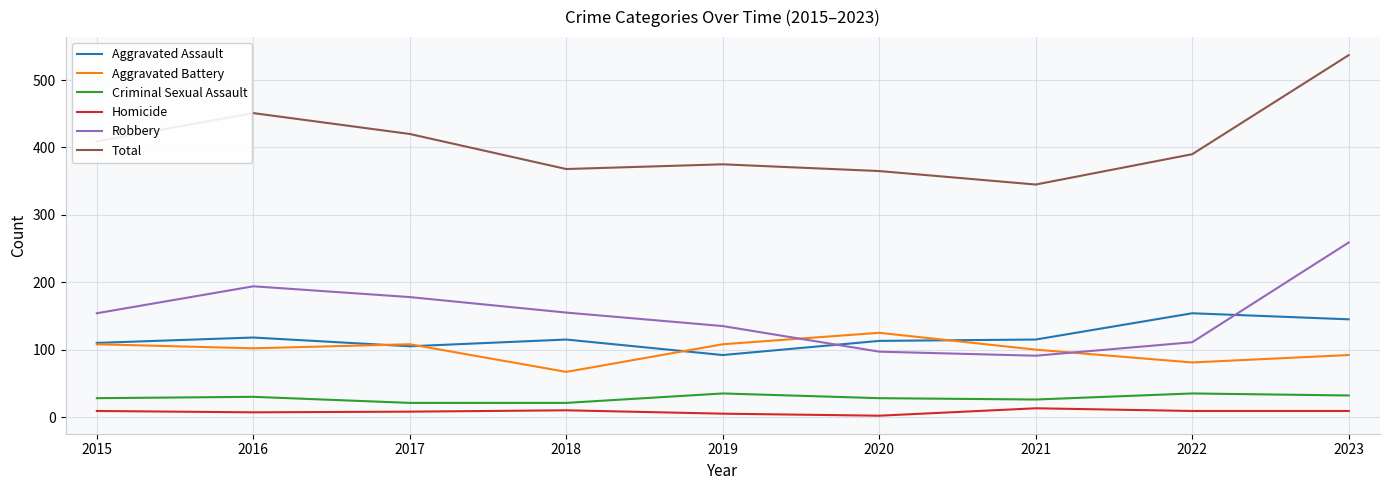

True or false: Robbery has more than 1 points higher than both neighbors.

False